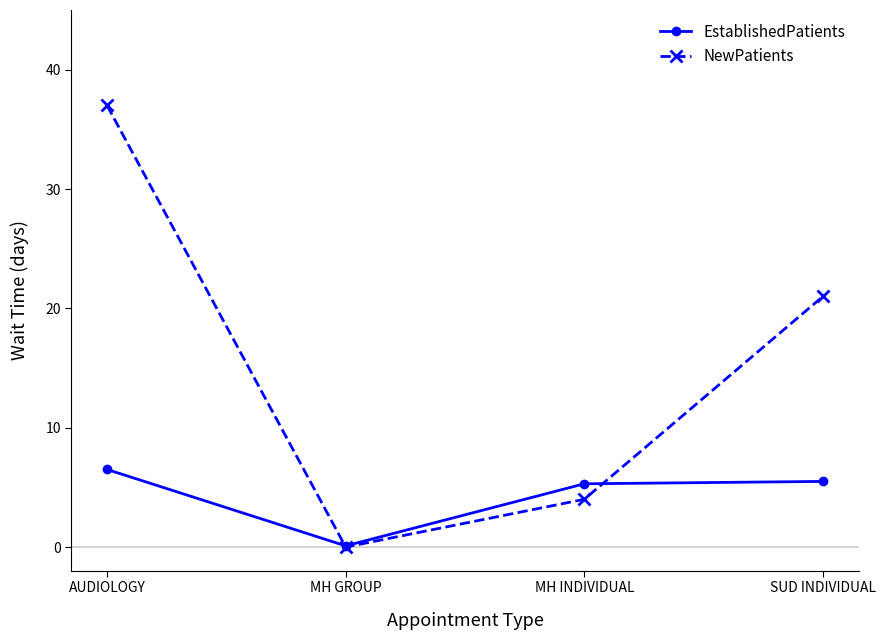

The value of EstablishedPatients at SUD INDIVIDUAL is 5.5. True or false?

True